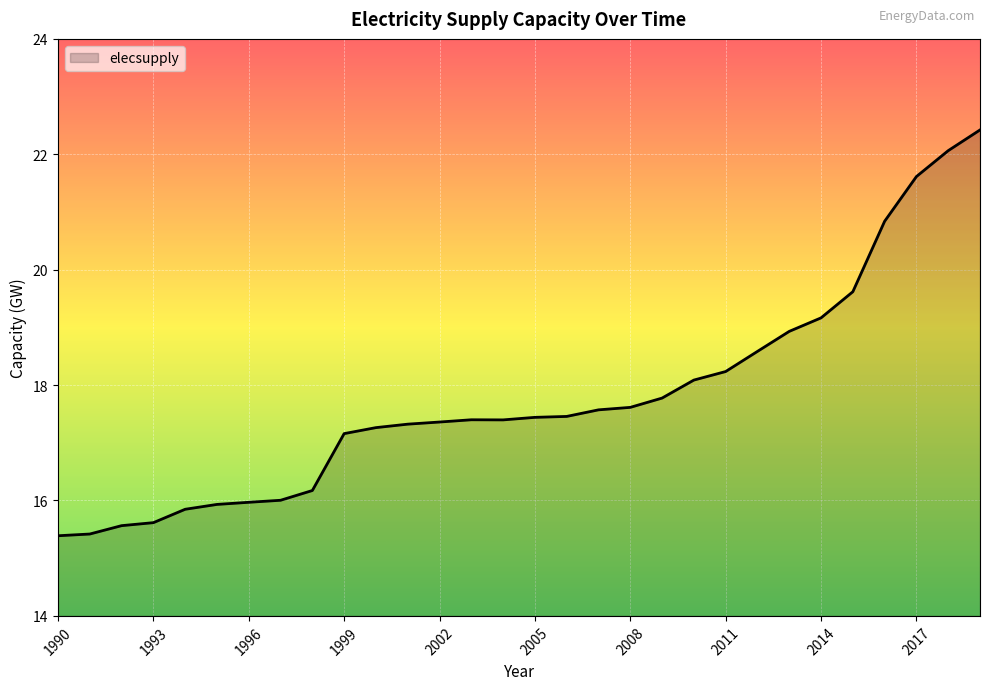

What is the difference between the maximum and minimum values?

7.0